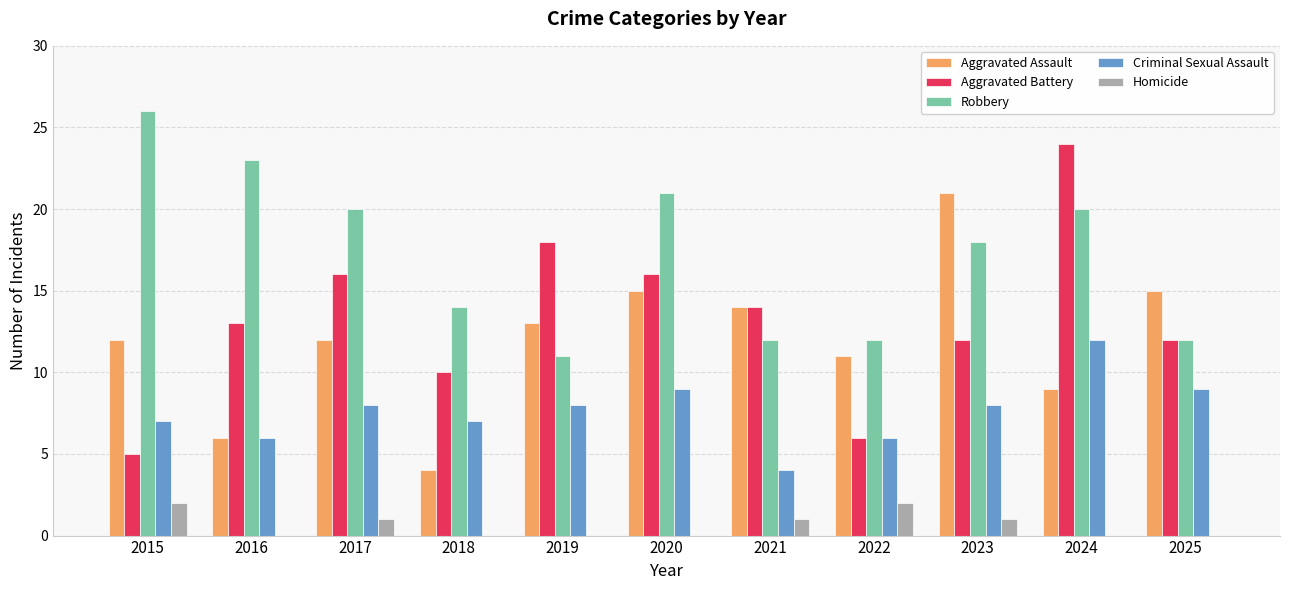

Between 2021 and 2025, which series saw the biggest shift?

Criminal Sexual Assault